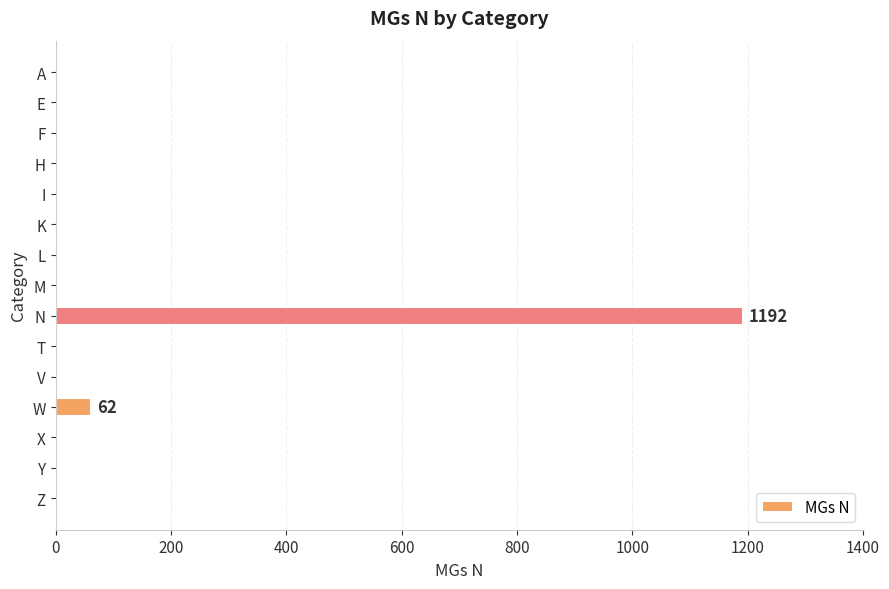

Which label corresponds to the largest value in the chart?

N